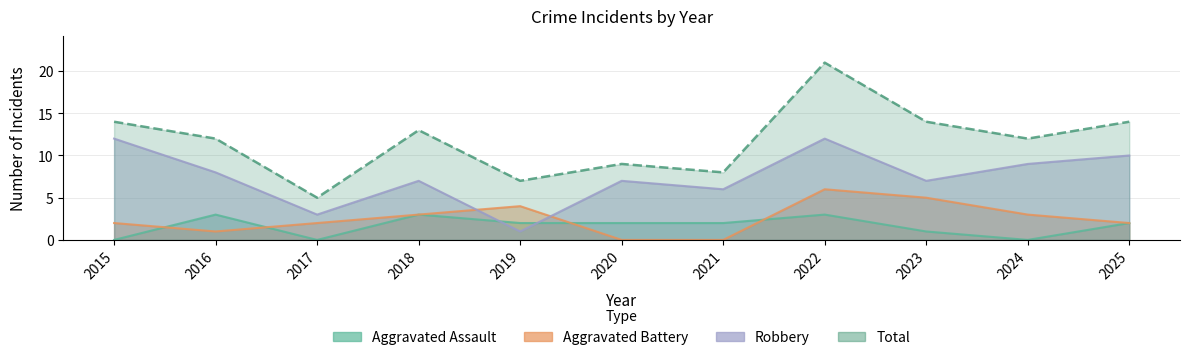

The Aggravated Battery series shows 1 at 2016. True or false?

True